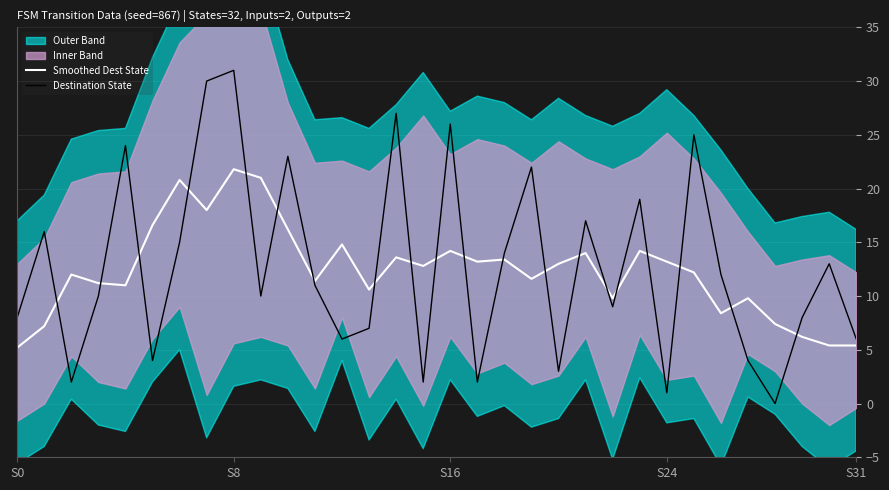

Is the value of Smoothed Dest State at 28 greater than the value of Destination State at 6?

No